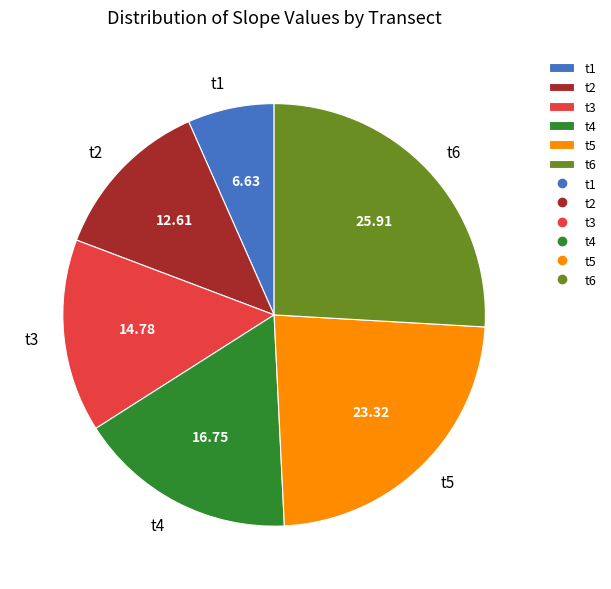

How many slices are in this pie chart?

6